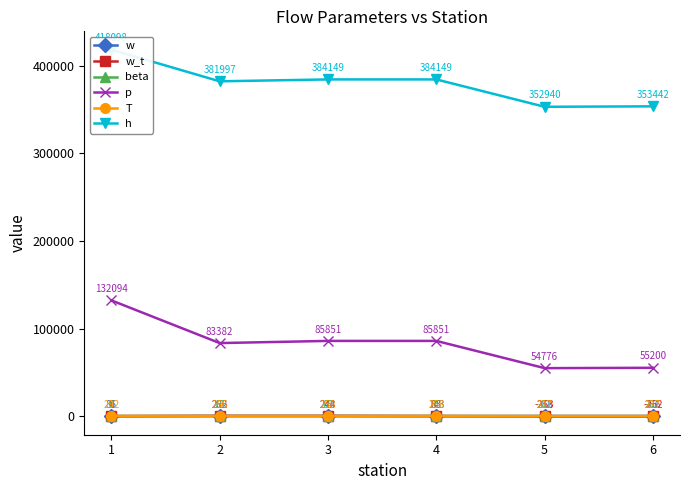

The value of w_t at 2 is 255.7. True or false?

True